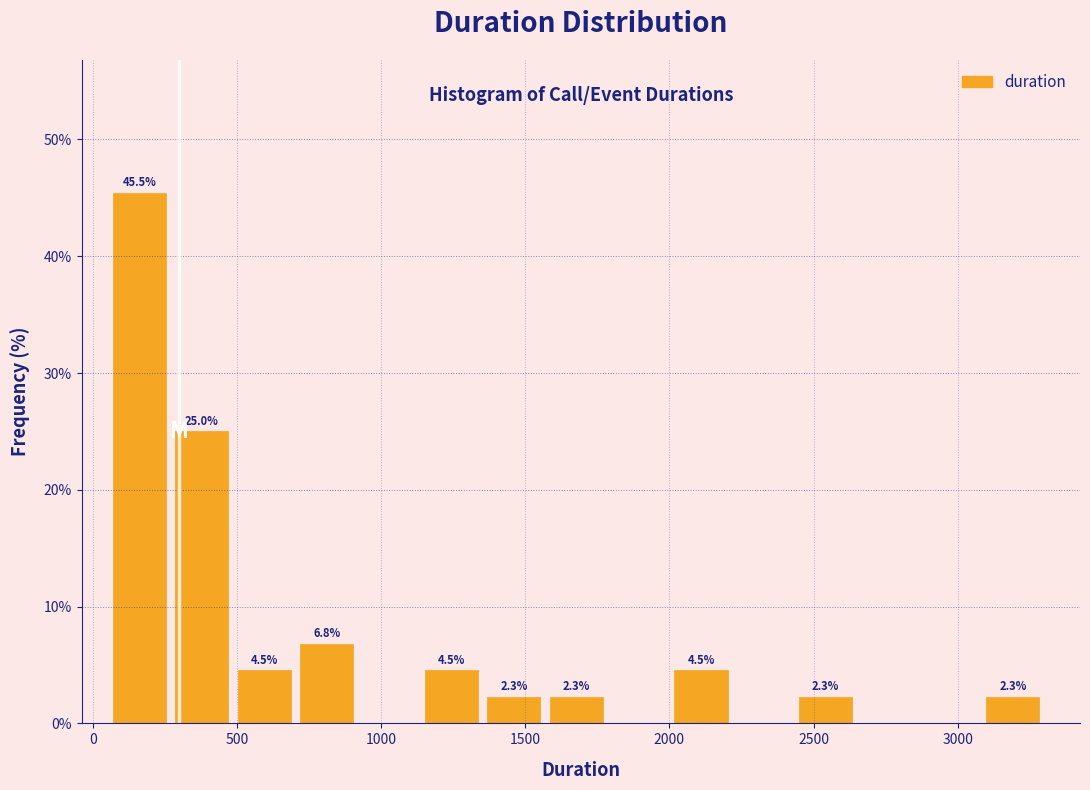

Which range on the x-axis has the tallest bar?

50 to 300